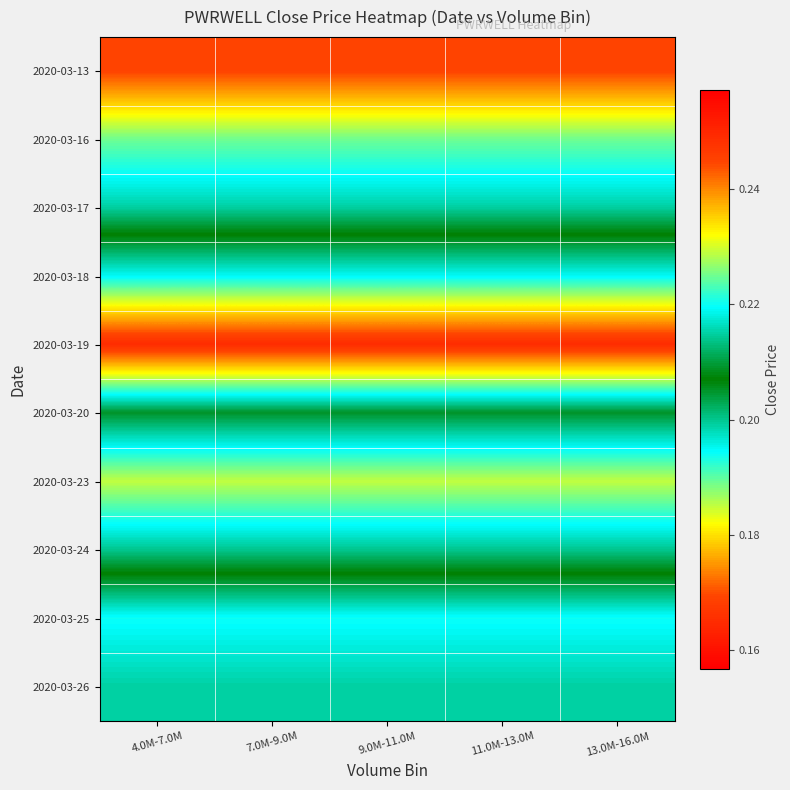

What is the maximum value shown in the chart?

0.2